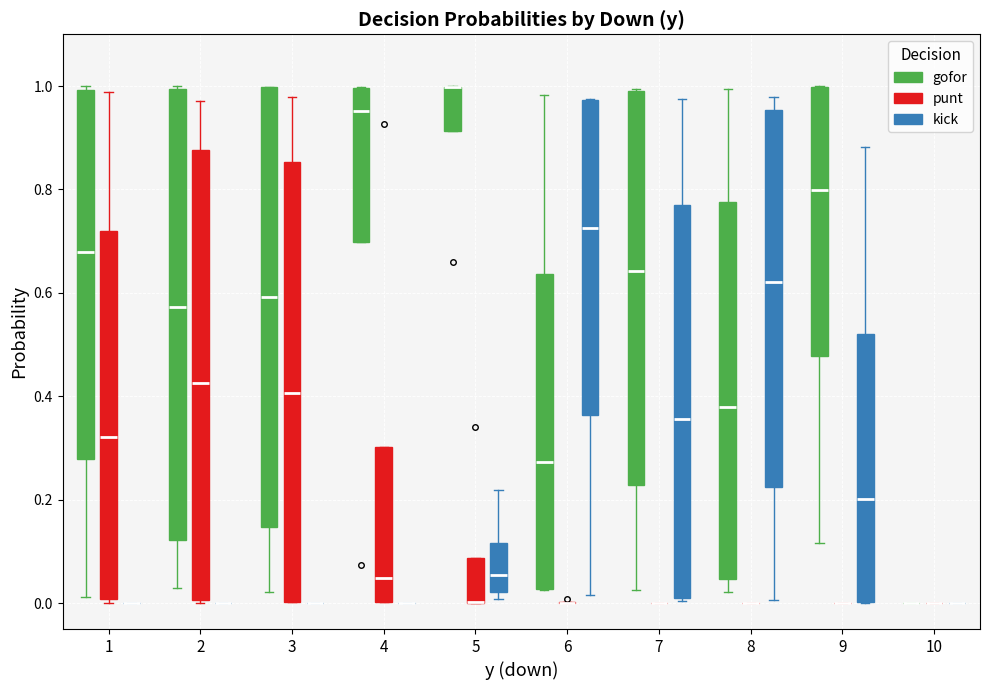

Reading left to right, read every box against the y-axis: the position of its median line, the range the box covers, and the ends of its whiskers. The values are not printed on the chart, so give them approximately, as read against the axis.

1 (gofor): median 0.68, box 0.28 to 1.00, whiskers 0.02 to 1.00 (just above the box's upper edge)
1 (punt): median 0.32, box 0.00 to 0.72, whiskers 0.00 (just below the box's lower edge) to 0.98
1 (kick): box collapsed to a line at 0.00, whiskers 0.00 to 0.00
2 (gofor): median 0.58, box 0.12 to 1.00, whiskers 0.02 to 1.00
2 (punt): median 0.42, box 0.00 to 0.88, whiskers 0.00 to 0.98
2 (kick): box collapsed to a line at 0.00, whiskers 0.00 to 0.00
3 (gofor): median 0.60, box 0.14 to 1.00, whiskers 0.02 to 1.00
3 (punt): median 0.40, box 0.00 to 0.86, whiskers 0.00 to 0.98
3 (kick): box collapsed to a line at 0.00, whiskers 0.00 to 0.00
4 (gofor): median 0.96, box 0.70 to 1.00, whiskers 0.70 to 1.00
4 (punt): median 0.04, box 0.00 to 0.30, whiskers 0.00 to 0.30
4 (kick): box collapsed to a line at 0.00, whiskers 0.00 to 0.00
5 (gofor): median 1.00 (drawn on the box's upper edge), box 0.92 to 1.00, whiskers 0.92 to 1.00
5 (punt): median 0.00 (drawn on the box's lower edge), box 0.00 to 0.08, whiskers 0.00 to 0.08
5 (kick): median 0.06, box 0.02 to 0.12, whiskers 0.00 to 0.22
6 (gofor): median 0.28, box 0.02 to 0.64, whiskers 0.02 to 0.98
6 (punt): box collapsed to a line at 0.00, whiskers 0.00 to 0.00
6 (kick): median 0.72, box 0.36 to 0.98, whiskers 0.02 to 0.98
7 (gofor): median 0.64, box 0.22 to 1.00, whiskers 0.02 to 1.00
7 (punt): box collapsed to a line at 0.00, whiskers 0.00 to 0.00
7 (kick): median 0.36, box 0.00 to 0.78, whiskers 0.00 to 0.98
8 (gofor): median 0.38, box 0.04 to 0.78, whiskers 0.02 to 1.00
8 (punt): box collapsed to a line at 0.00, whiskers 0.00 to 0.00
8 (kick): median 0.62, box 0.22 to 0.96, whiskers 0.00 to 0.98
9 (gofor): median 0.80, box 0.48 to 1.00, whiskers 0.12 to 1.00
9 (punt): box collapsed to a line at 0.00, whiskers 0.00 to 0.00
9 (kick): median 0.20, box 0.00 to 0.52, whiskers 0.00 to 0.88
10 (gofor): box collapsed to a line at 0.00, whiskers 0.00 to 0.00
10 (punt): box collapsed to a line at 0.00, whiskers 0.00 to 0.00
10 (kick): box collapsed to a line at 0.00, whiskers 0.00 to 0.00